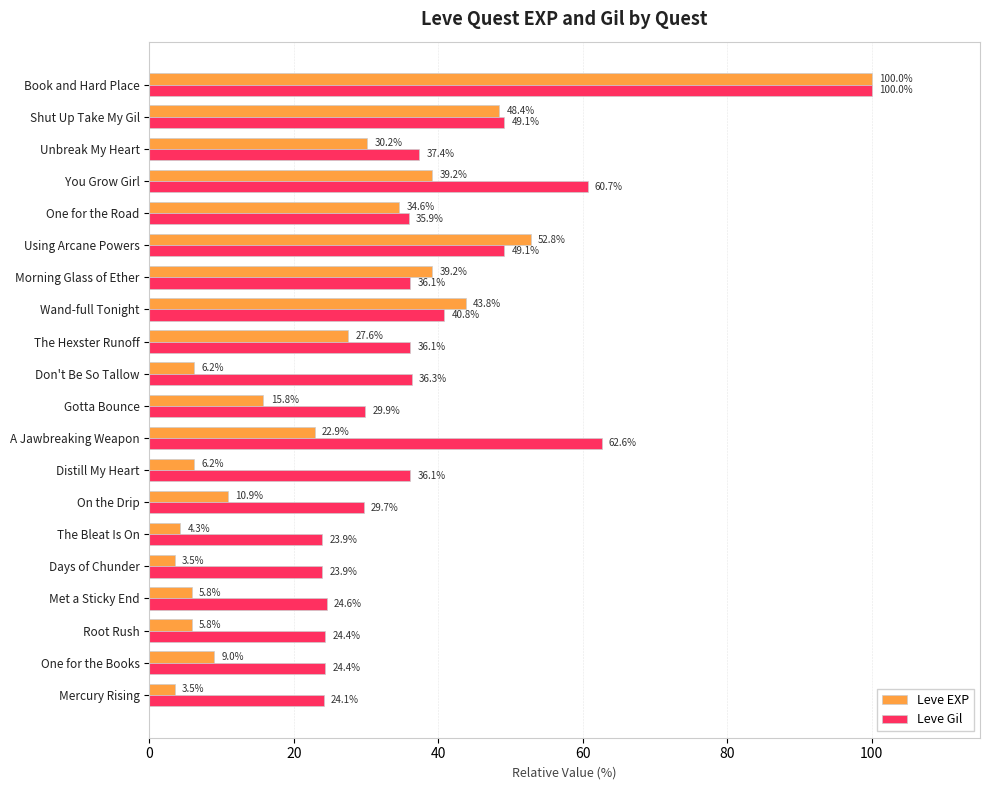

Rank the series by their average value, from highest to lowest.

Leve Gil, Leve EXP